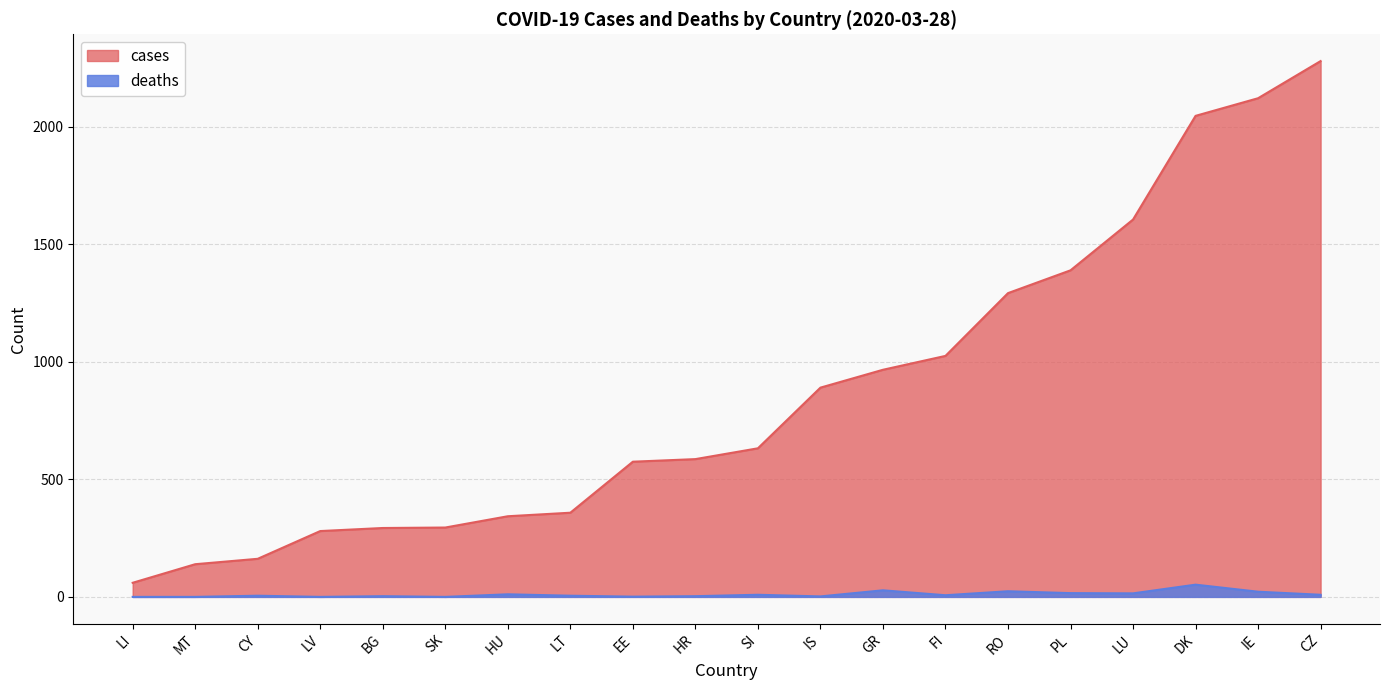

How many values in the cases series exceed 632?

9